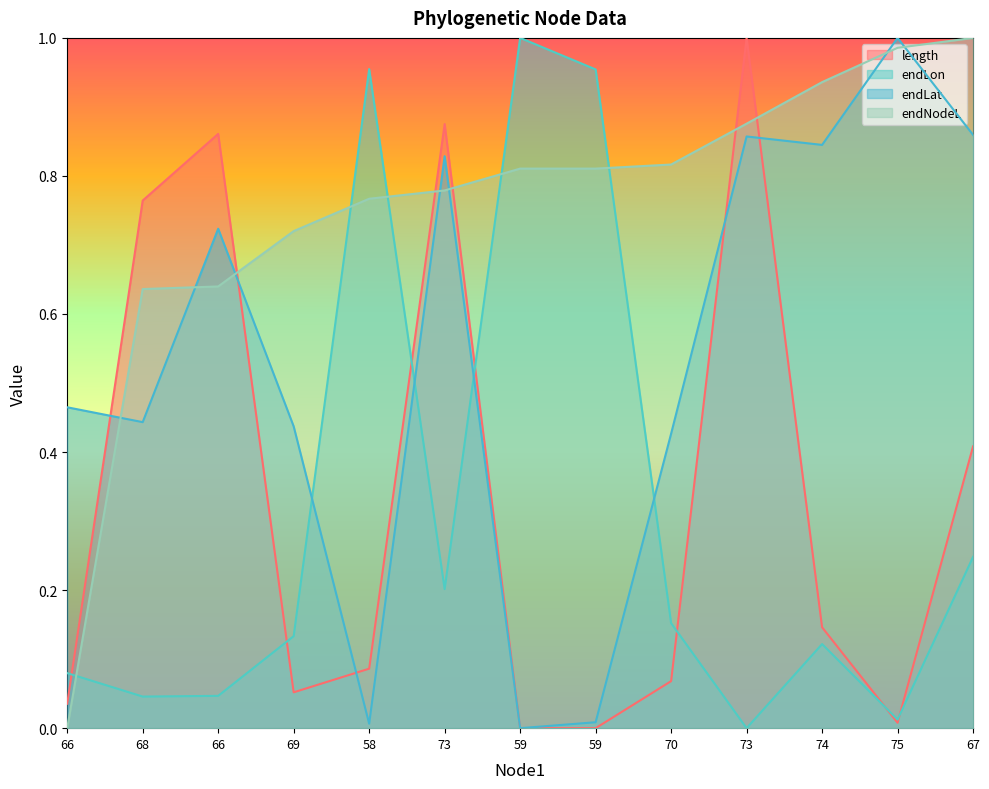

How many lines are shown in the chart?

4